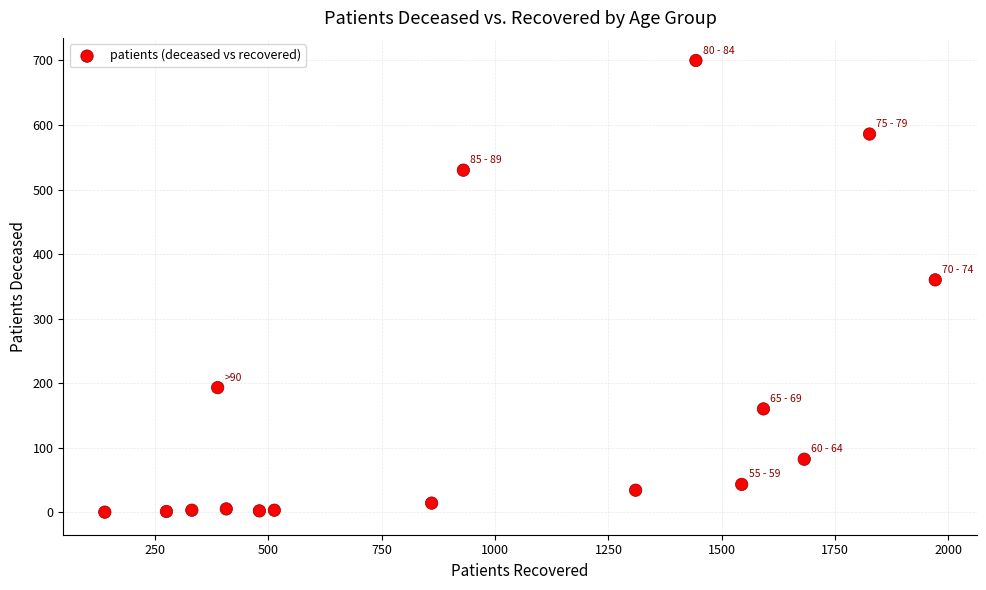

What is the range of Y values (max minus min)?

700